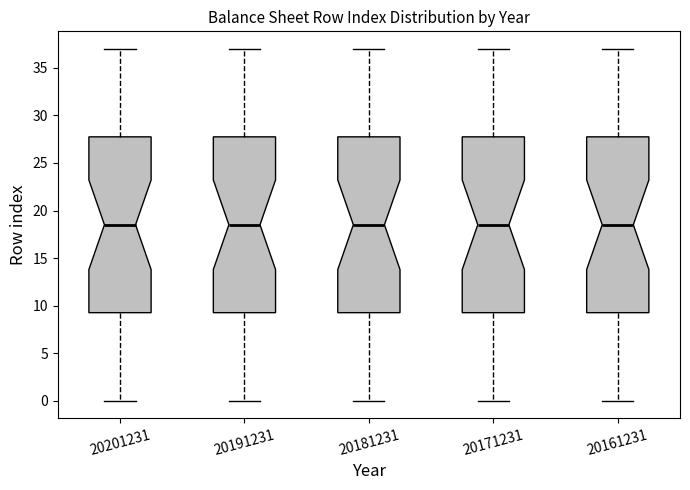

Reading left to right, transcribe this box plot: for each box, give where its median line is, the range the box spans, and where its two whiskers end, as read against the y-axis. The values are not printed on the chart, so give them approximately, as read against the axis.

20201231: median 18.5, box 9.5 to 28.0, whiskers 0.0 to 37.0
20191231: median 18.5, box 9.5 to 28.0, whiskers 0.0 to 37.0
20181231: median 18.5, box 9.5 to 28.0, whiskers 0.0 to 37.0
20171231: median 18.5, box 9.5 to 28.0, whiskers 0.0 to 37.0
20161231: median 18.5, box 9.5 to 28.0, whiskers 0.0 to 37.0